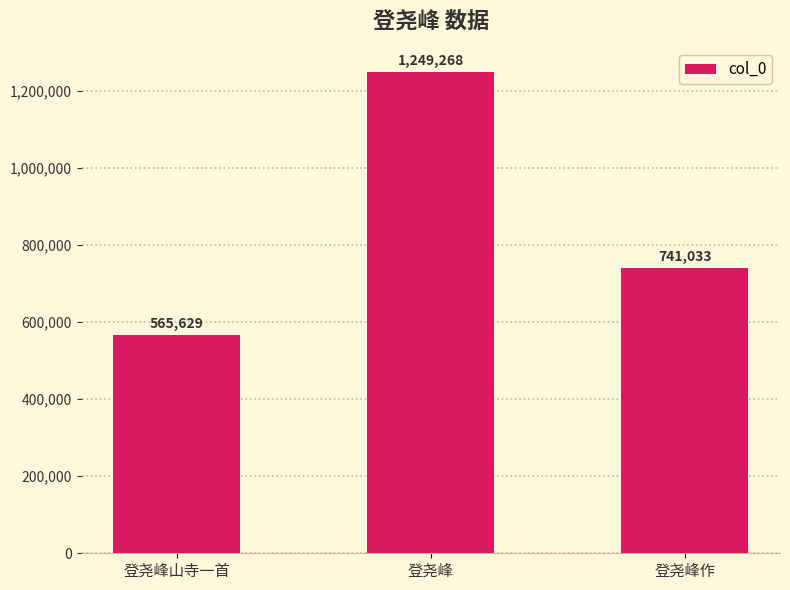

Which has a higher value, 登尧峰作 or 登尧峰山寺一首?

登尧峰作